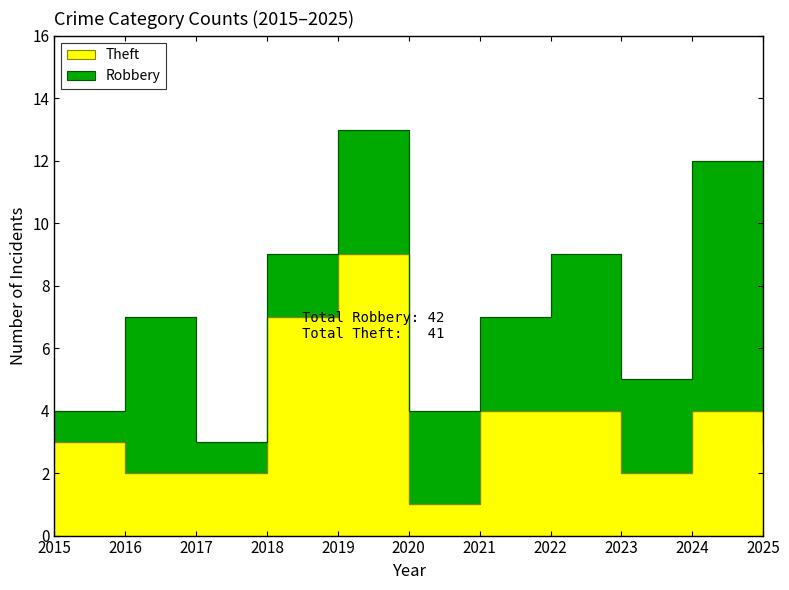

What is the ratio of the value at 2018 to the value at 2020?

7.0